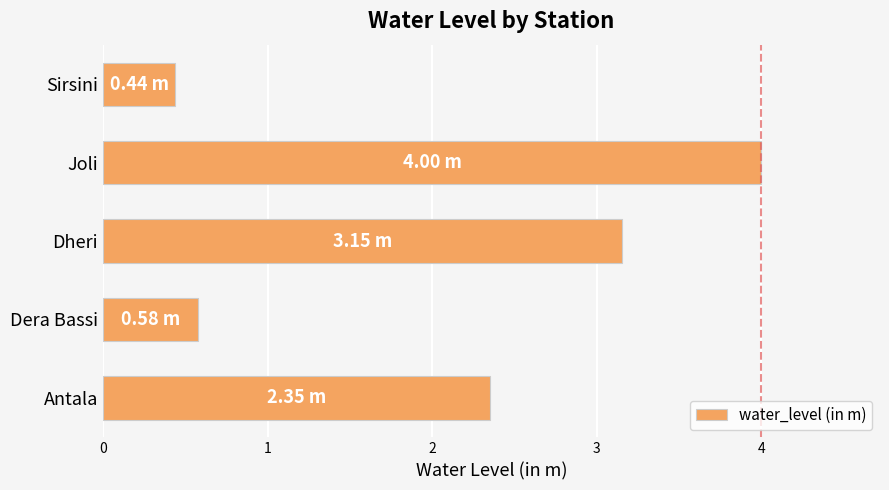

Rank the categories by value from highest to lowest.

Joli, Dheri, Antala, Dera Bassi, Sirsini